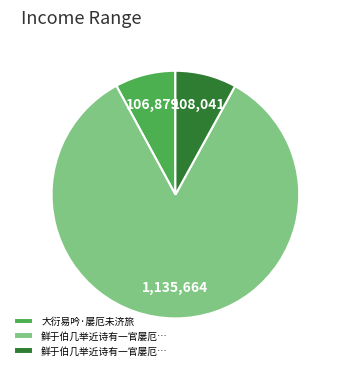

Is there a majority slice in this chart?

Yes